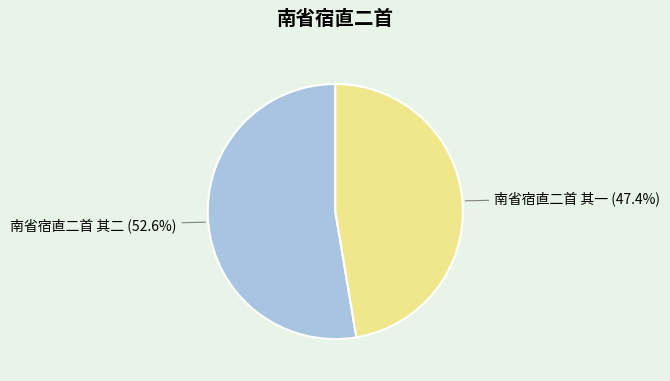

What is the ratio of the value at 南省宿直二首 其二 to the value at 南省宿直二首 其一?

1.1